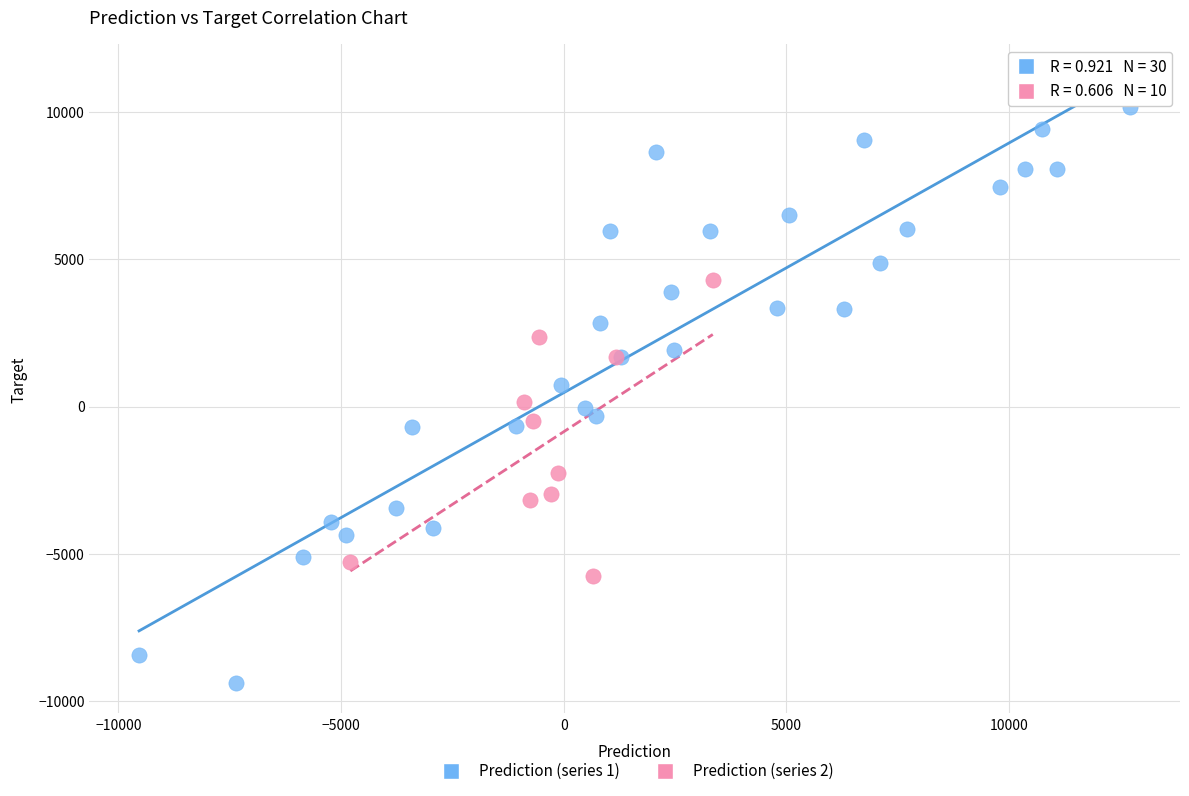

Which series has the largest Y range (max minus min)?

Prediction (series 1)